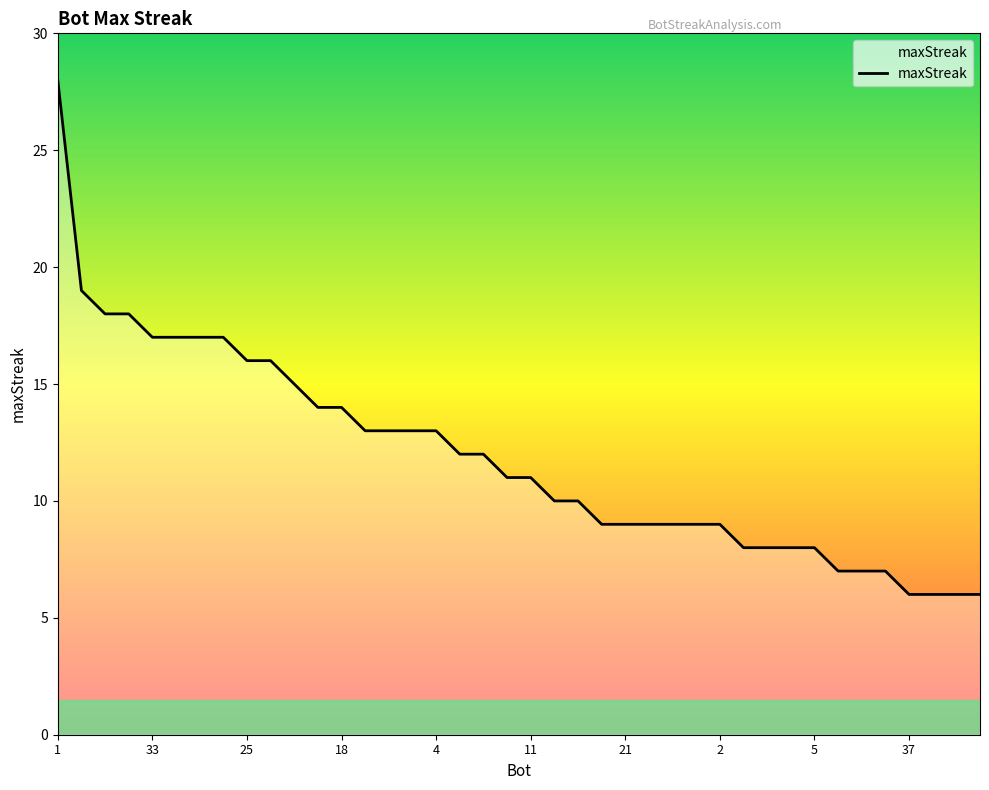

What is the maximum value shown in the chart?

28